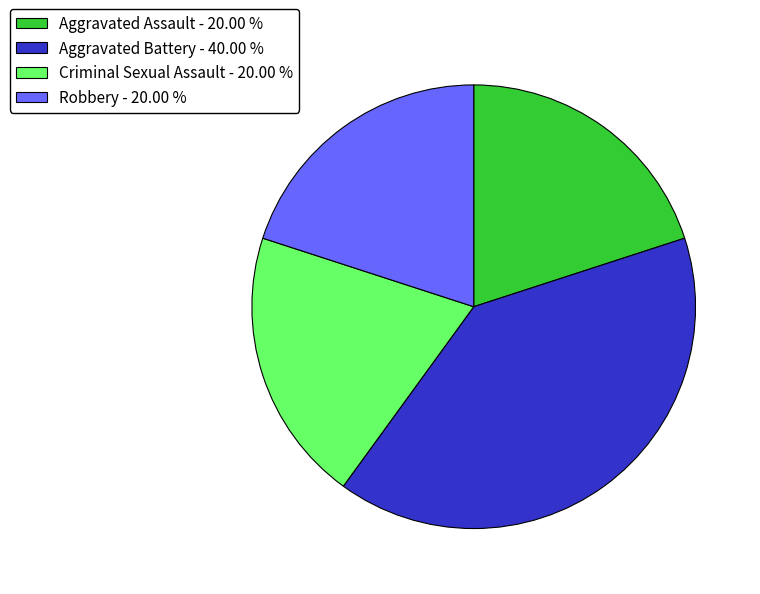

Approximately how many times larger is the value at Aggravated Battery - 40.00 % compared to Aggravated Assault - 20.00 %?

2.0